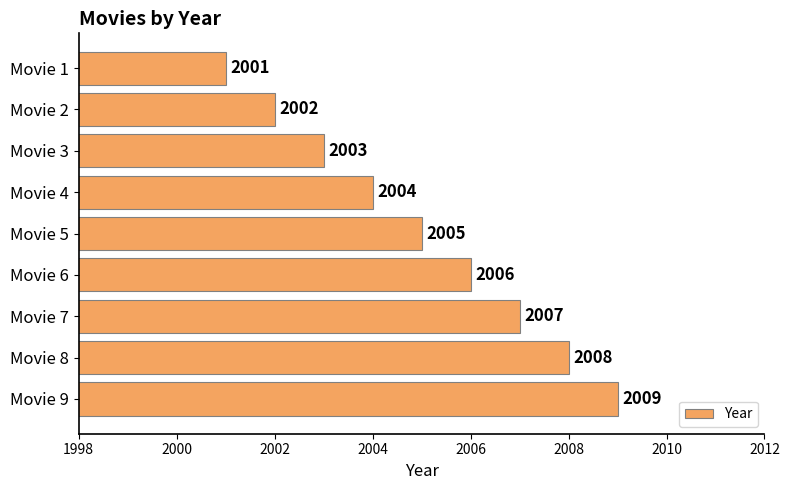

Reading bottom to top, extract all data points from this chart.

2009	2008	2007	2006	2005	2004	2003	2002	2001